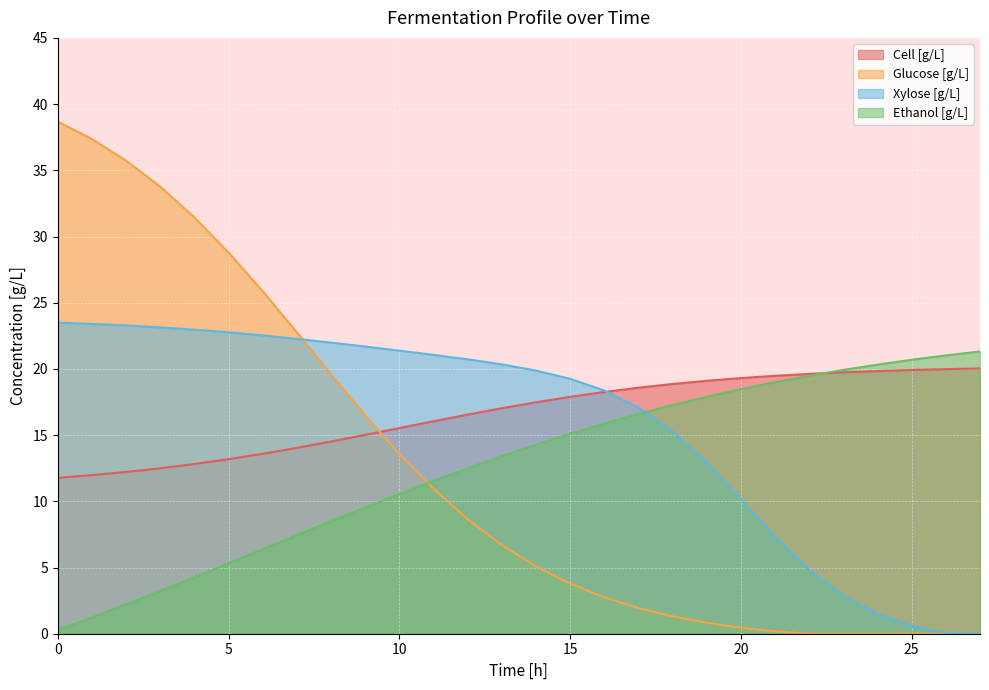

True or false: Xylose [g/L] has more than 2 points higher than both neighbors.

False